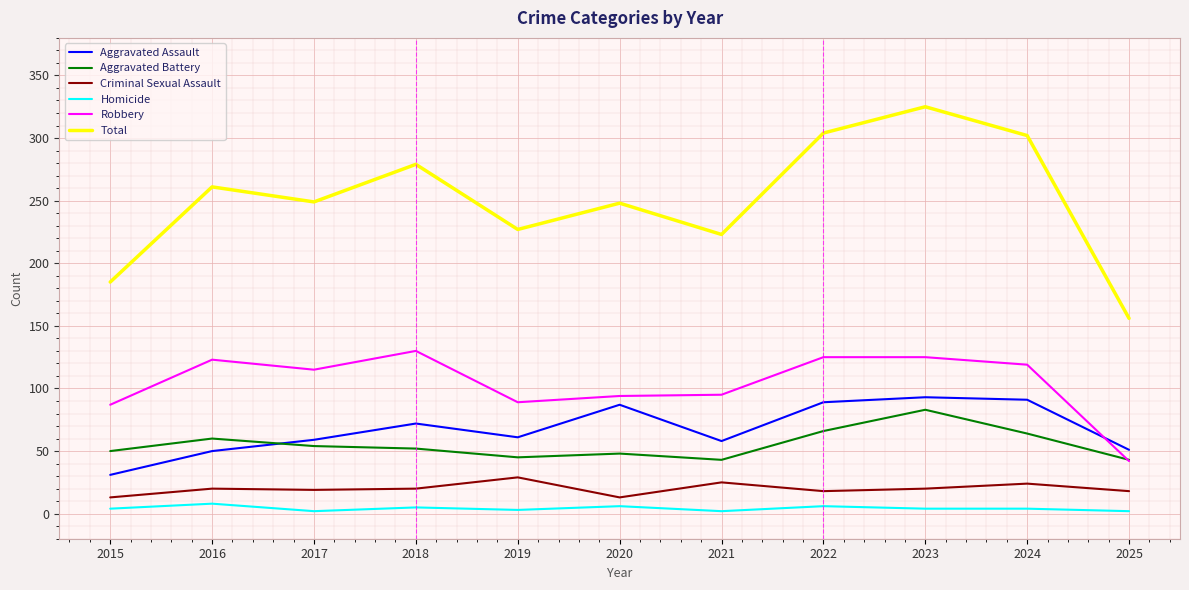

What is the approximate value of Aggravated Assault at 2020, to the nearest 5?

85